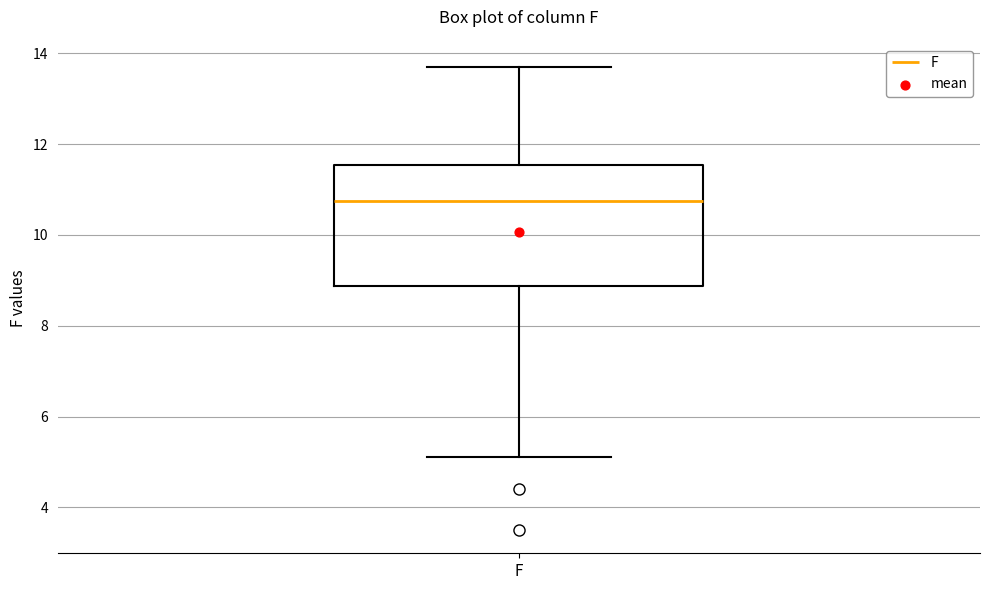

Transcribe this box plot: give where the median line is, the range the box spans, and where the two whiskers end, as read against the y-axis. The values are not printed on the chart, so give them approximately, as read against the axis.

median 10.8, box 8.8 to 11.6, whiskers 5.2 to 13.8